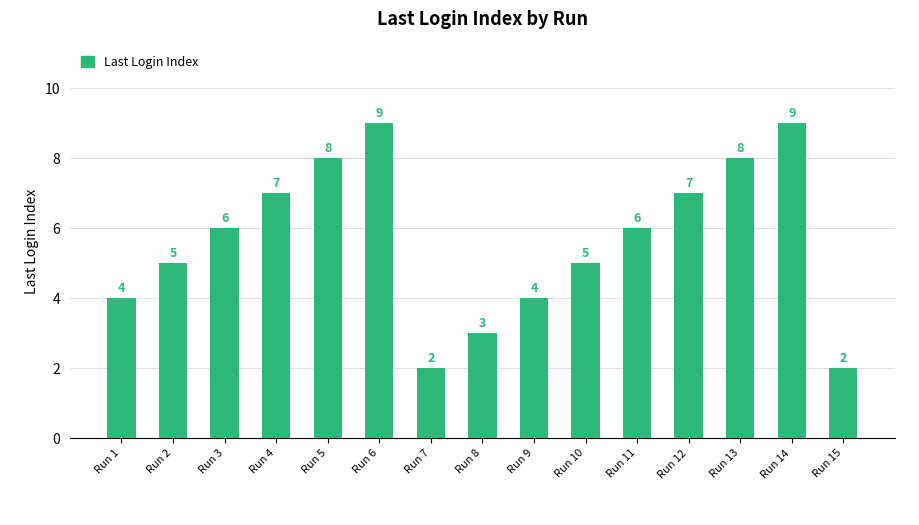

Which has a higher value, Run 15 or Run 2?

Run 2